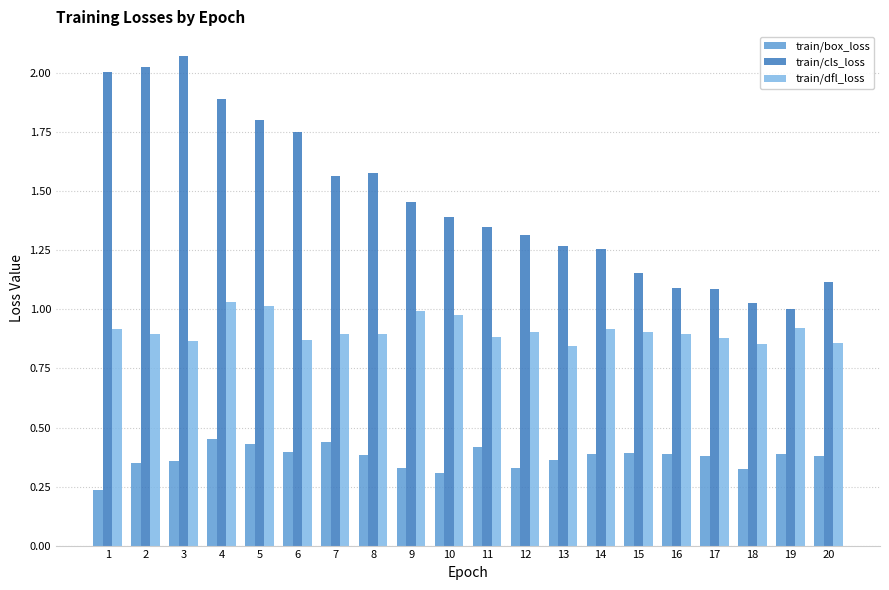

Rank the series by their maximum value, from lowest to highest.

train/box_loss, train/dfl_loss, train/cls_loss